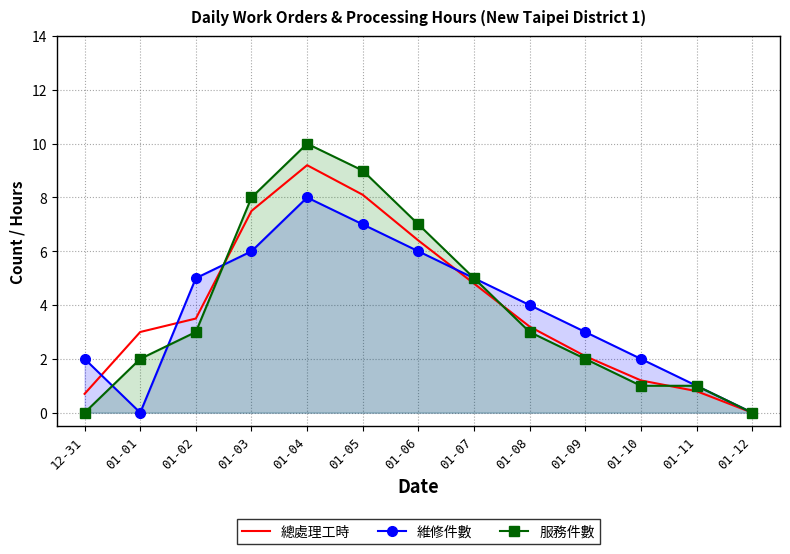

Which label corresponds to the largest value in the chart?

01-04